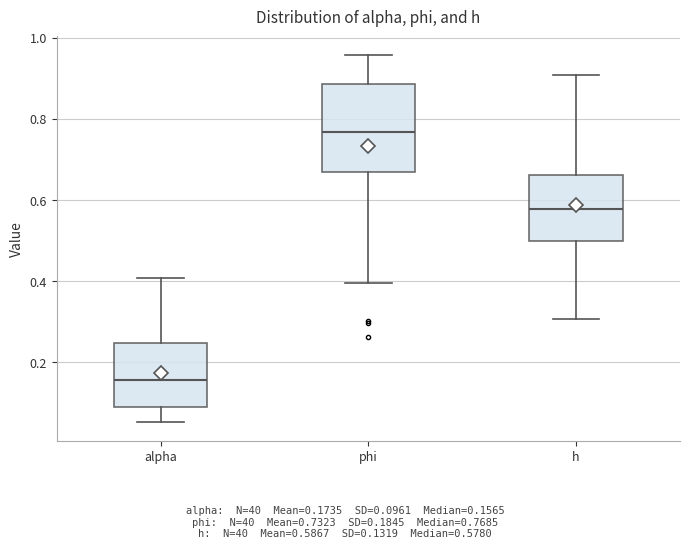

Where is the upper edge of the box for alpha on the y-axis? The values are not printed on the chart, so give them approximately, as read against the axis.

0.24